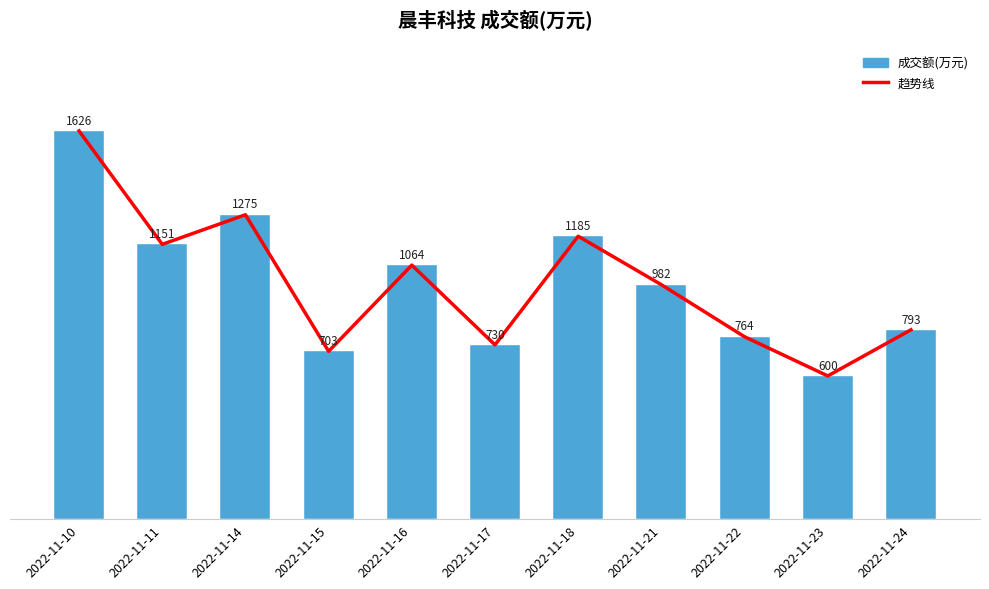

Between 2022-11-18 and 2022-11-10, which is larger?

2022-11-10